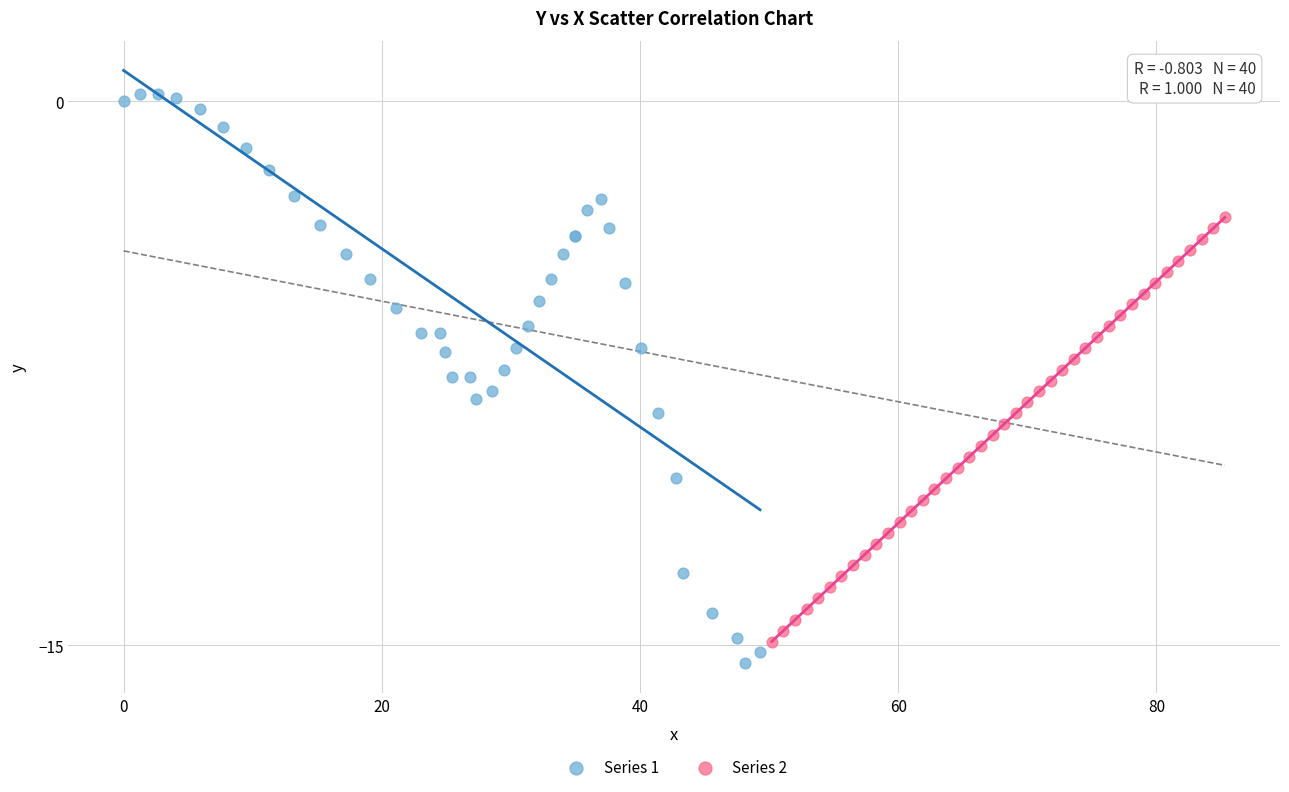

Which series has the largest Y range (max minus min)?

Series 1